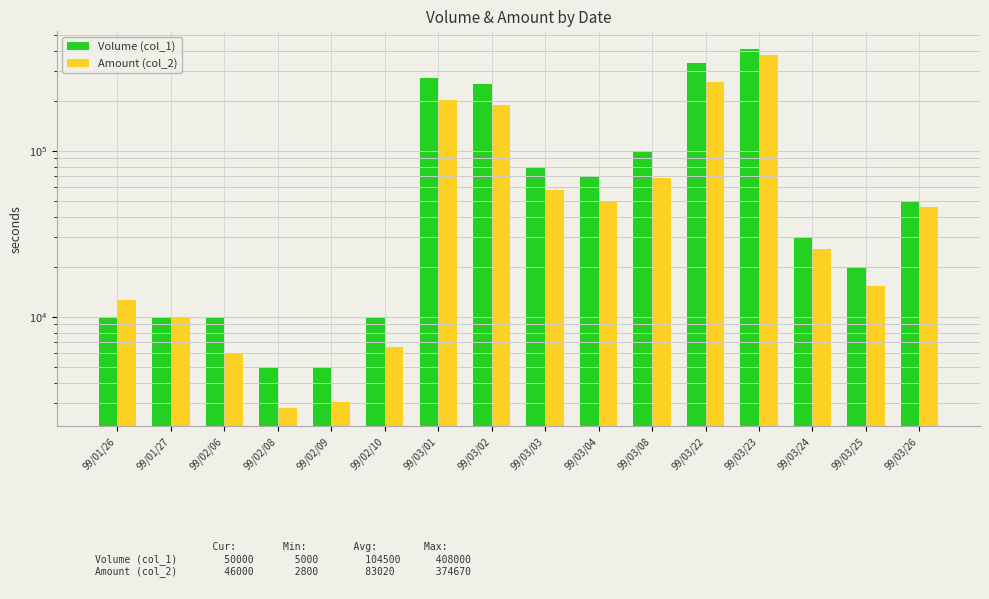

What is the difference between the highest and lowest values at 99/02/08?

2200